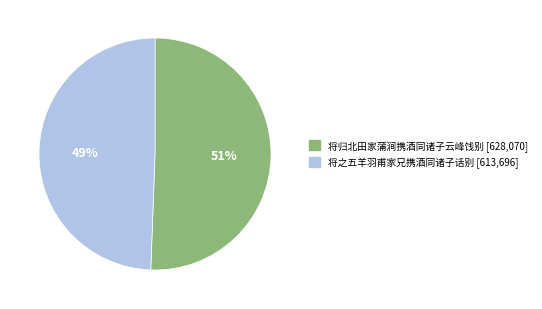

Approximately how many times larger is the value at 将之五羊羽甫家兄携酒同诸子话别 compared to 将归北田家蒲涧携酒同诸子云峰饯别?

1.0